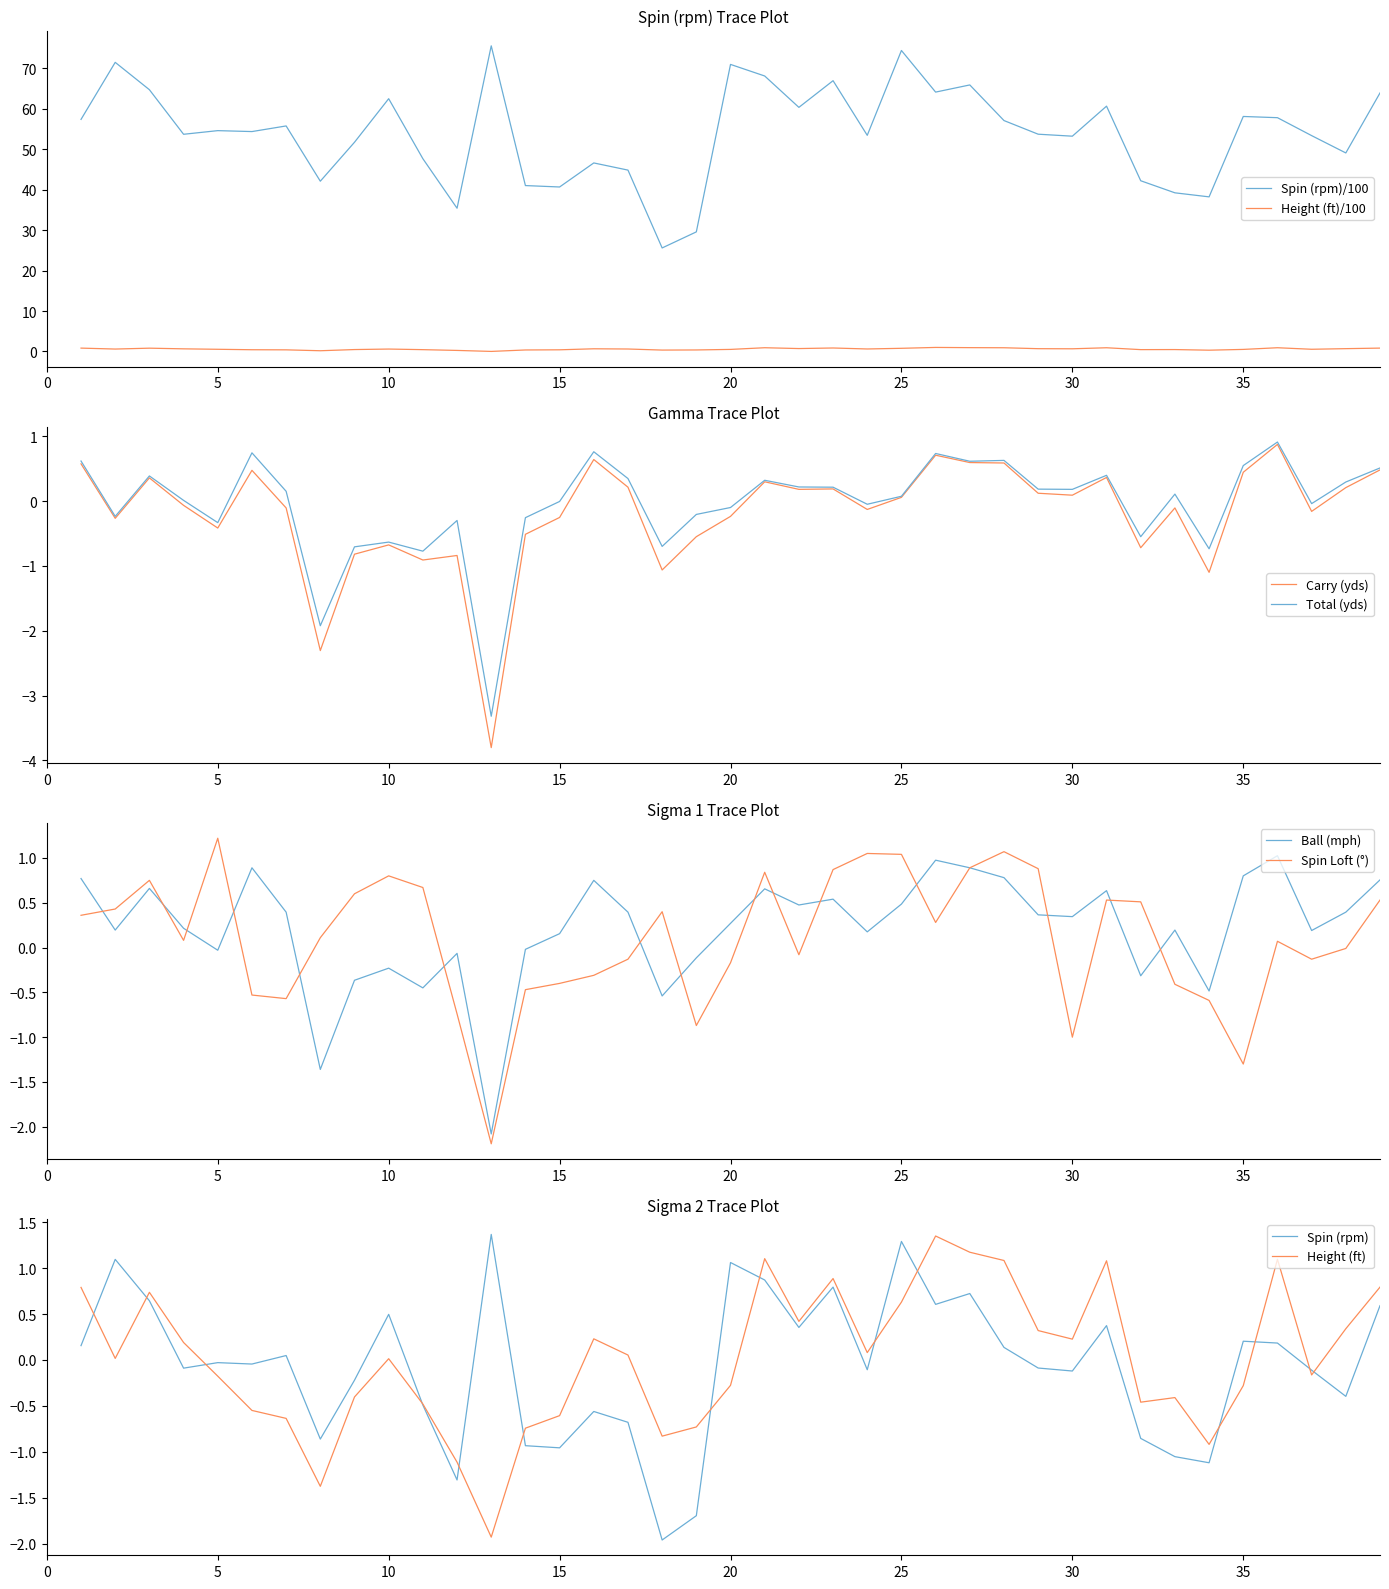

Rank the series at 23 from highest to lowest value.

Spin (rpm), Height (ft), Spin Loft (°), Ball (mph), Total (yds), Carry (yds)